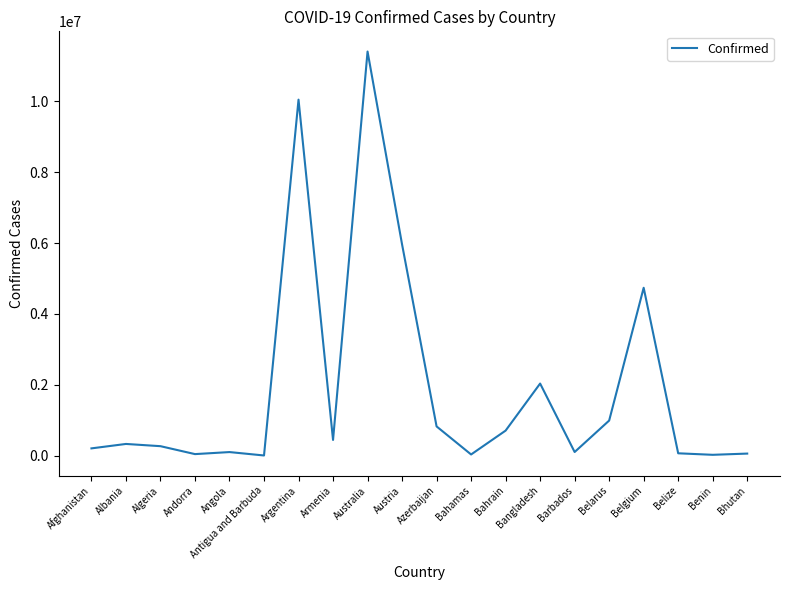

Is it true that the value at Azerbaijan is 828825?

True